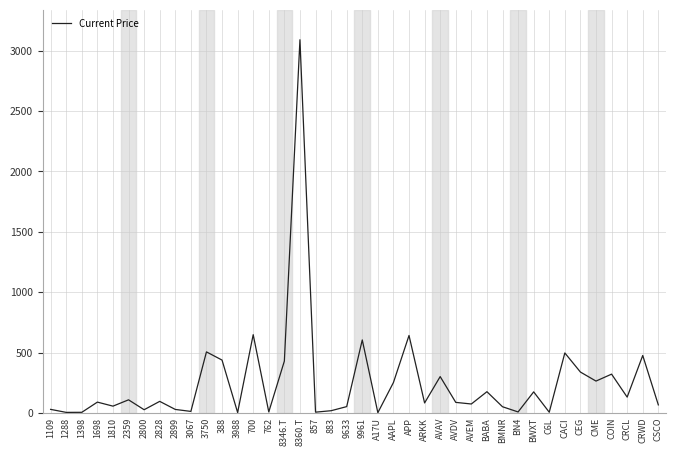

Between AVAV and 2828, which is larger?

AVAV